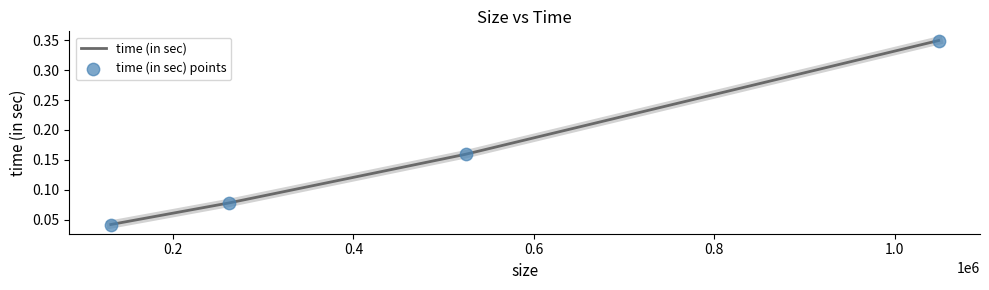

How many values are between 0 and 1?

4